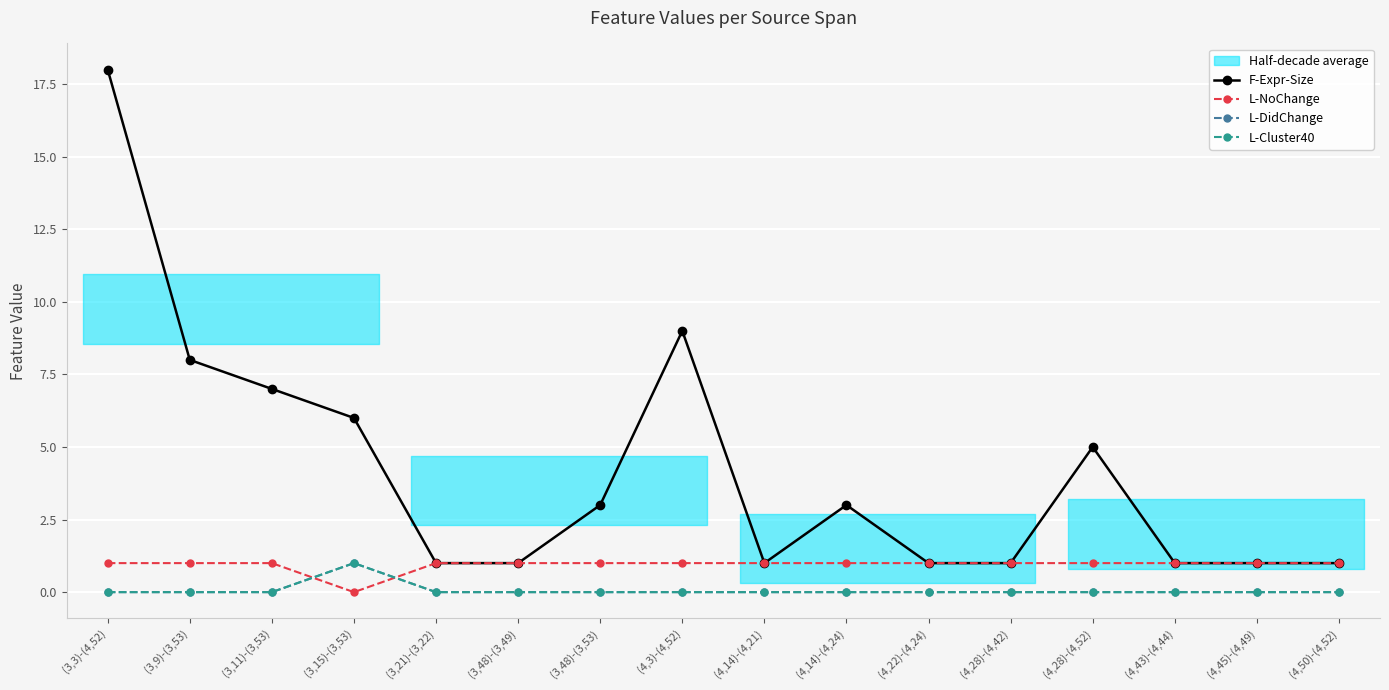

Which series has the largest range (max minus min)?

F-Expr-Size